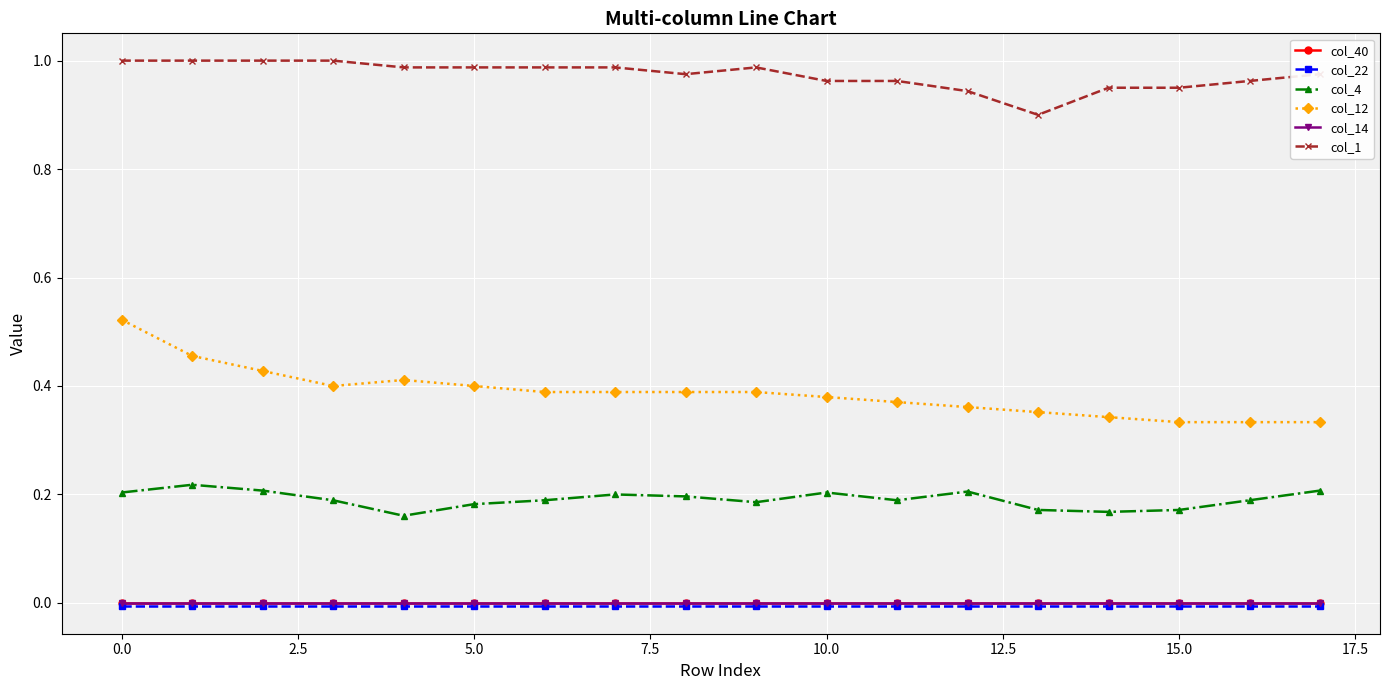

Count the number of data series in this chart.

6